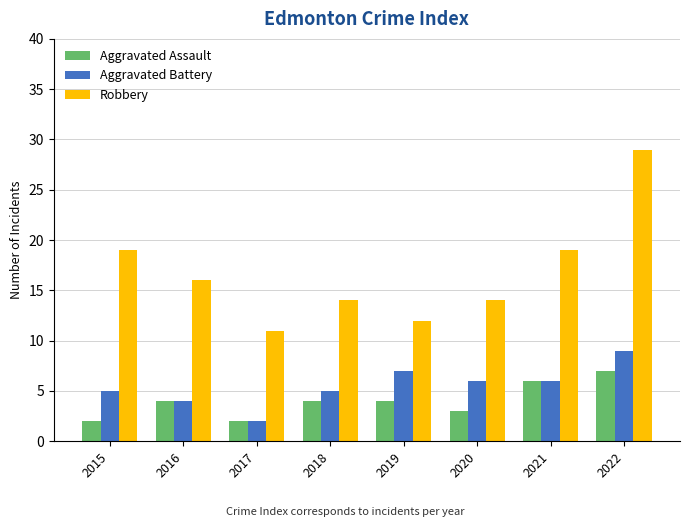

What is the difference between the Aggravated Assault values at 2015 and 2021?

4